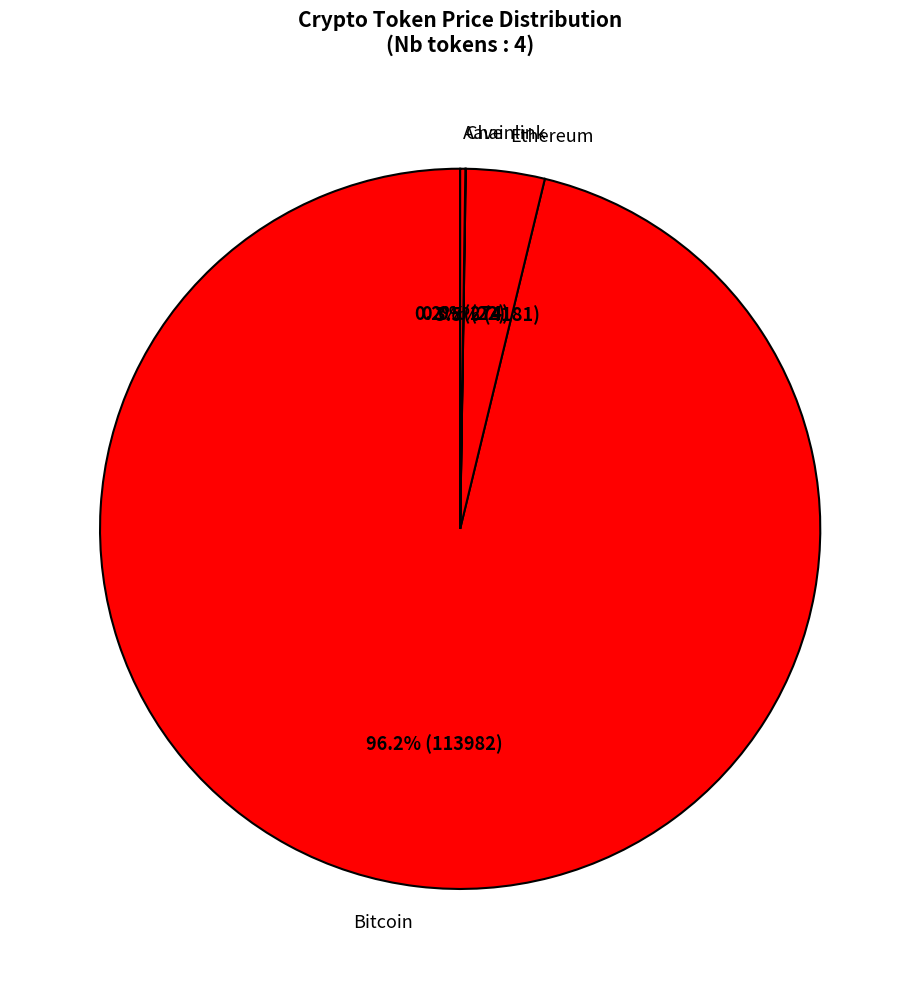

Which category has the biggest portion of the pie?

Bitcoin